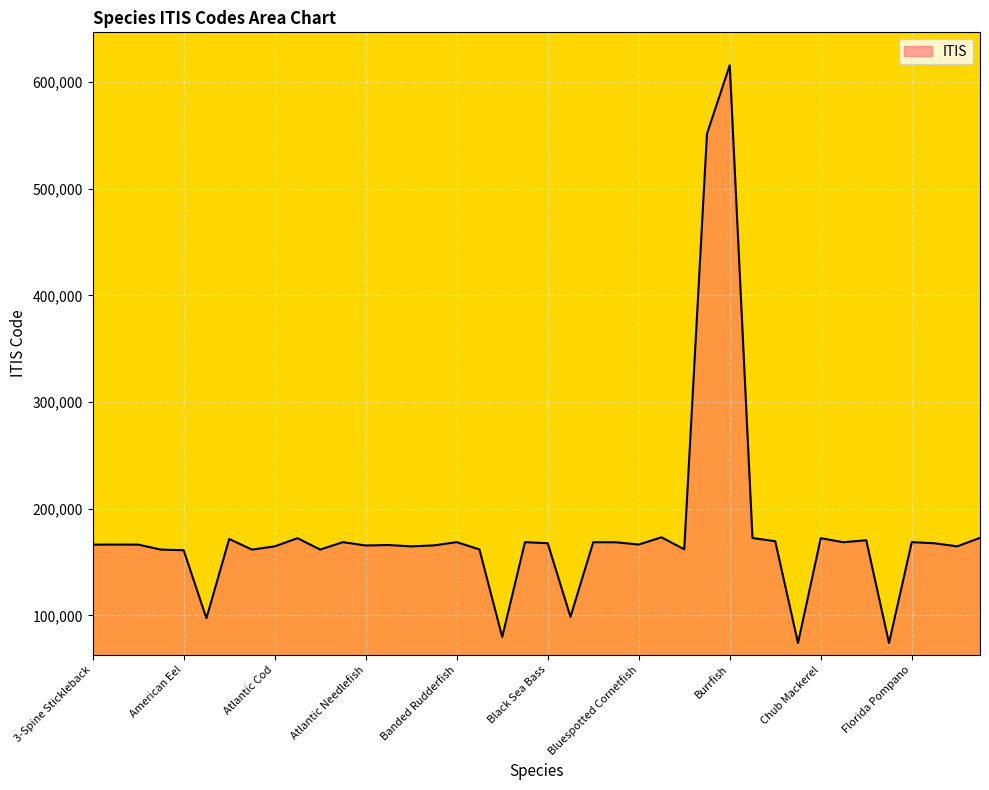

What is the greatest value displayed?

615846